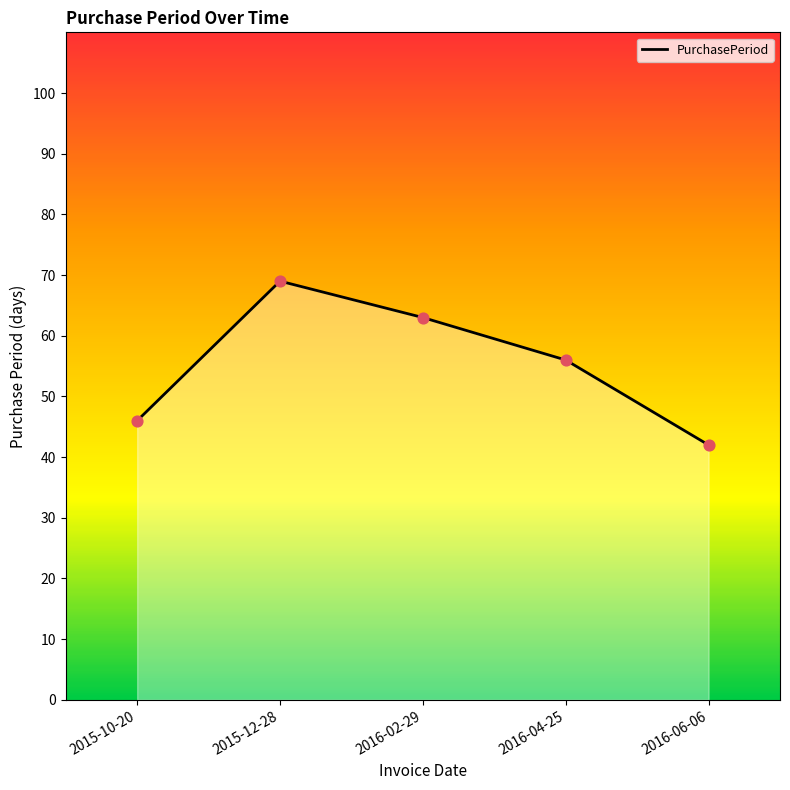

Which has a higher value, 2015-10-20 or 2016-04-25?

2016-04-25